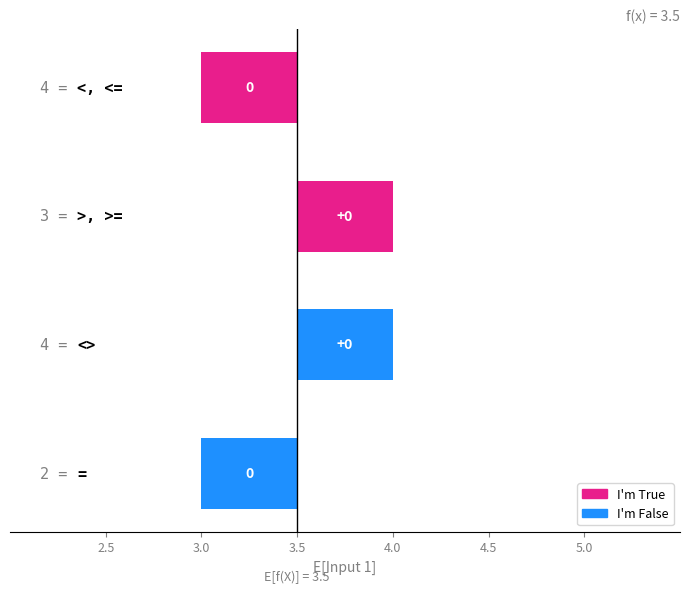

How many values exceed 0?

2